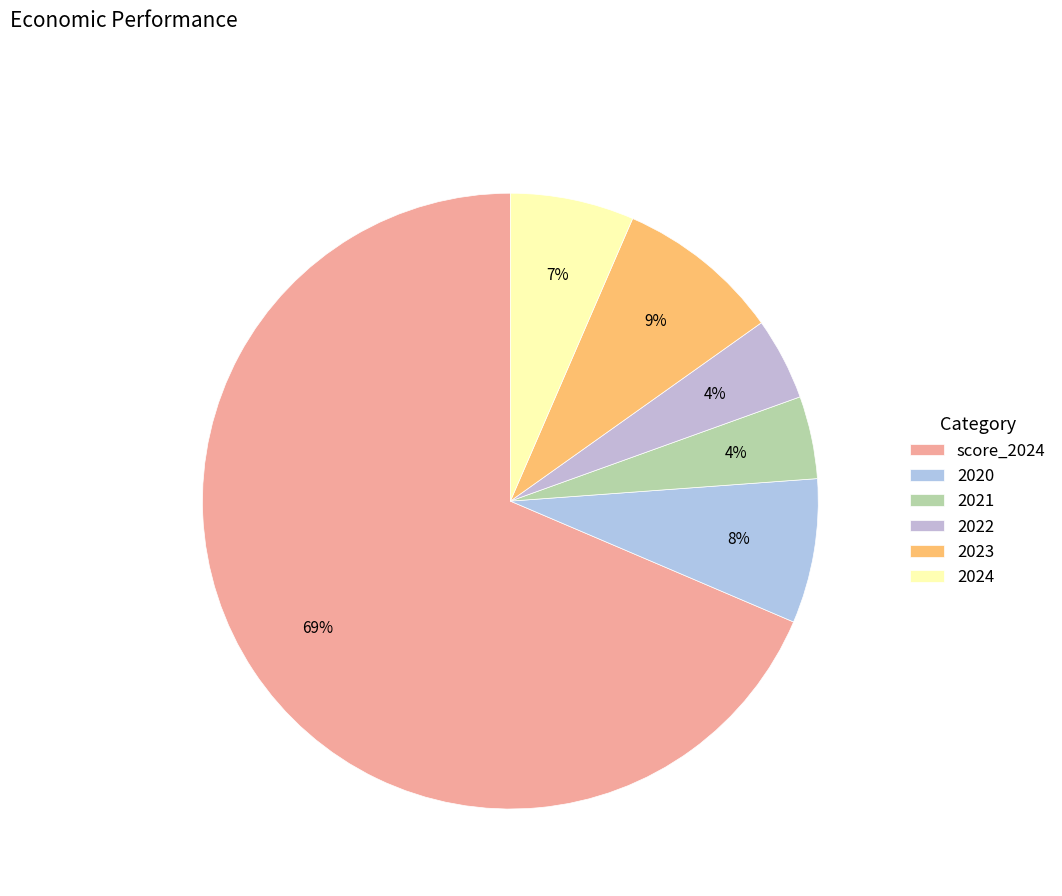

What is the majority slice?

score_2024